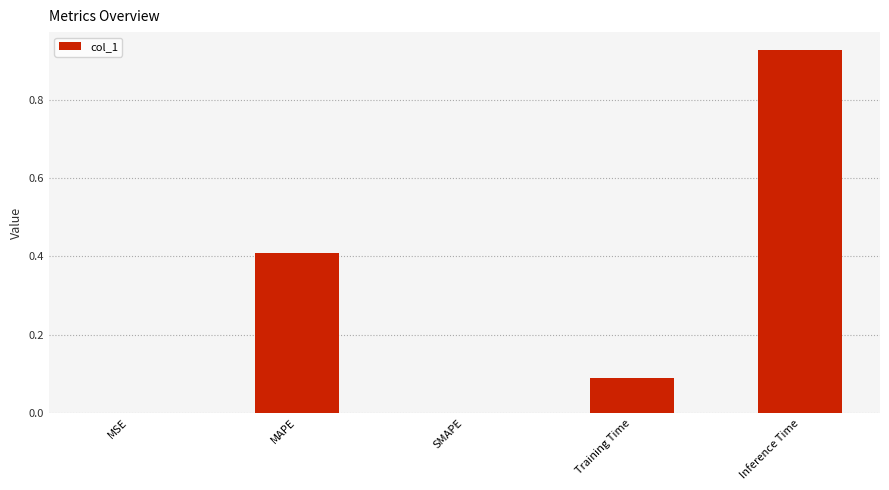

Is it true that the value at MAPE is 0.7?

False